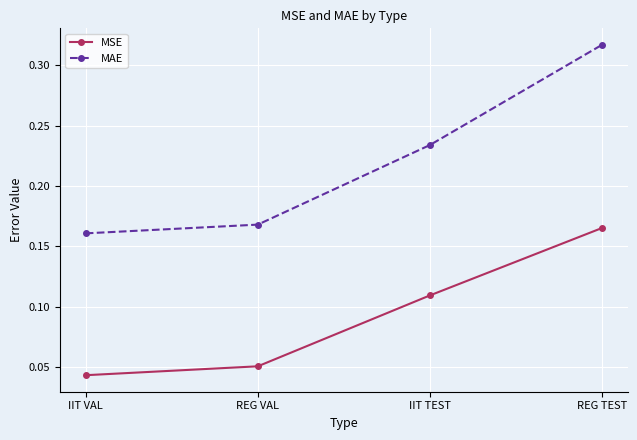

At IIT TEST, list the series in order from smallest to largest.

MSE, MAE